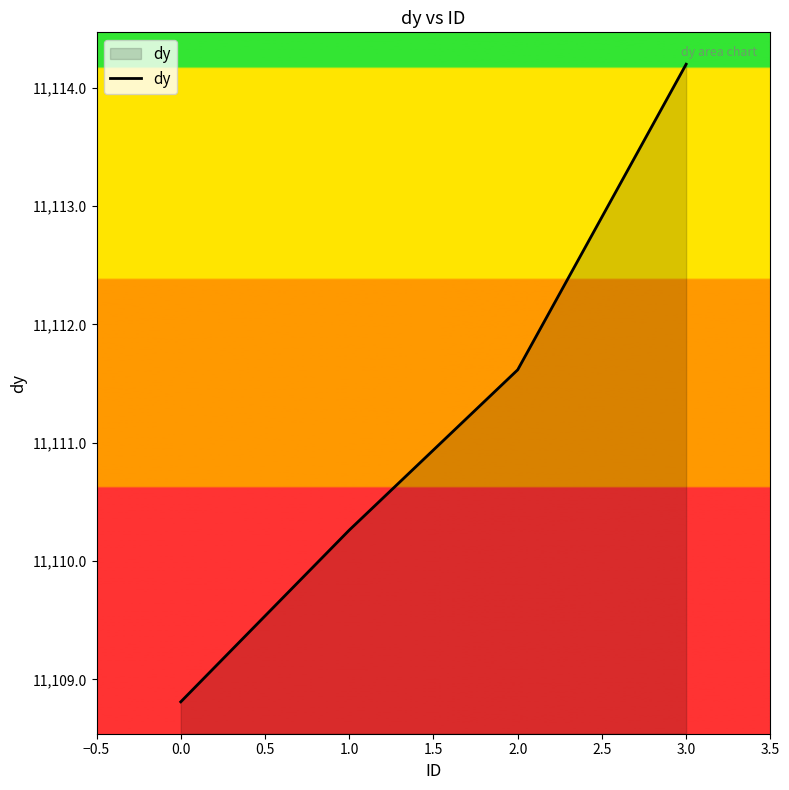

Reading left to right, list all the values displayed in this chart.

11108.8	11110.3	11111.6	11114.2